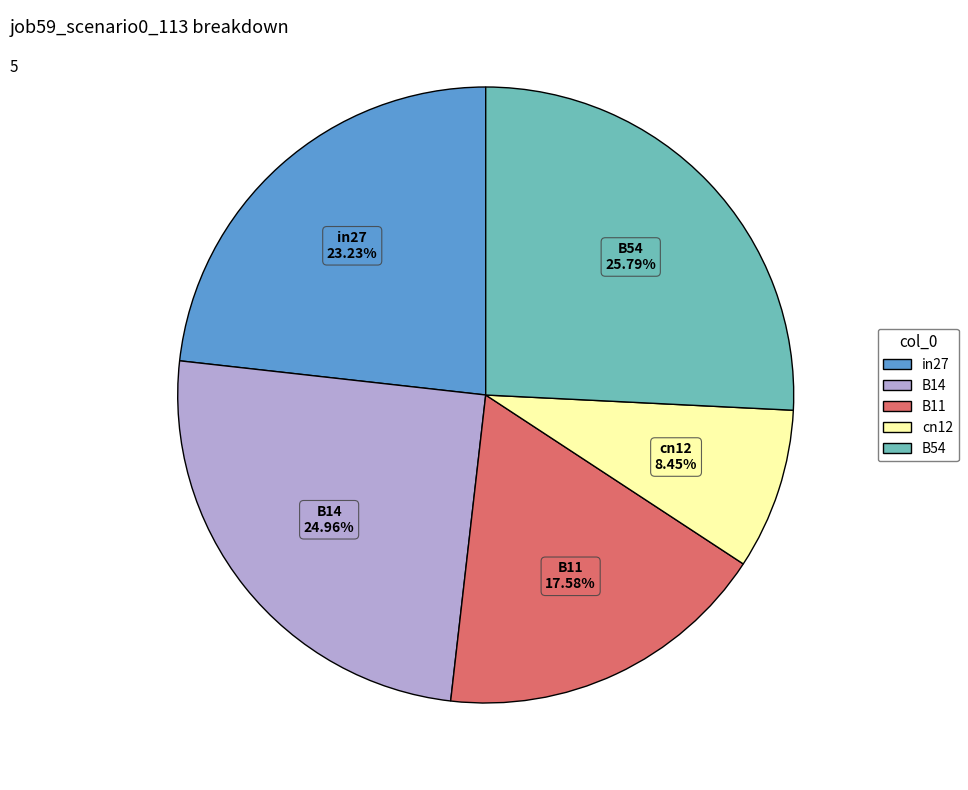

To the nearest percent, what percentage of the pie is B14?

25%